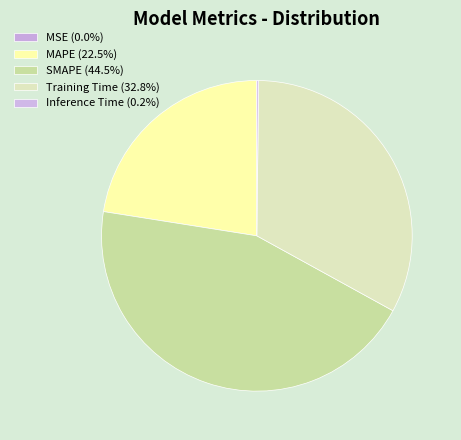

To the nearest percent, what is the combined percentage of Inference Time and MAPE?

23%